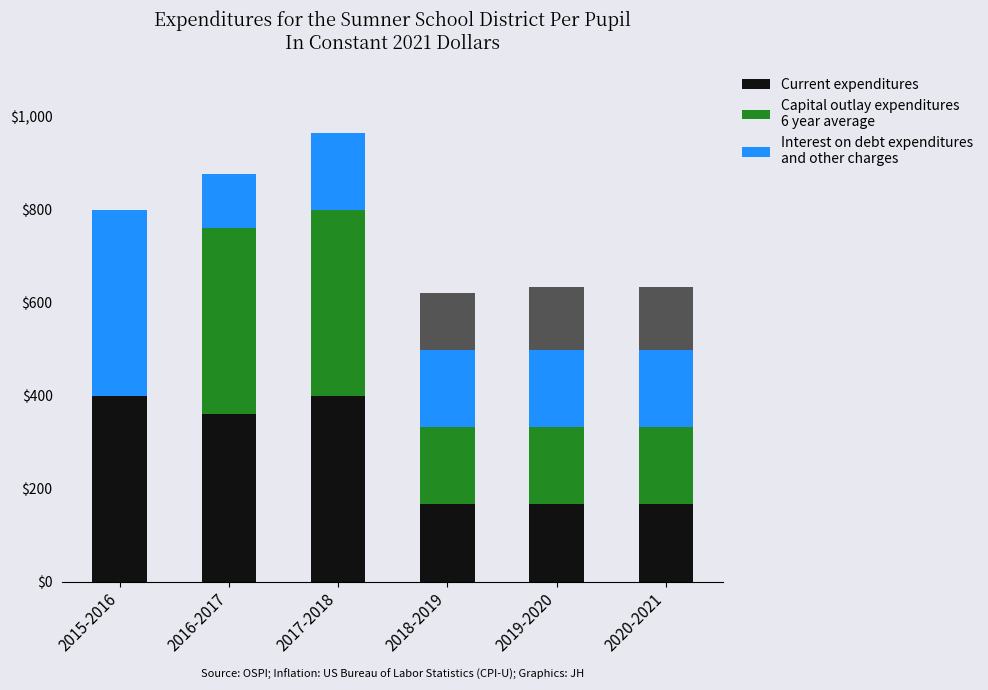

What is the total value across all series at 2019-2020?

633.1